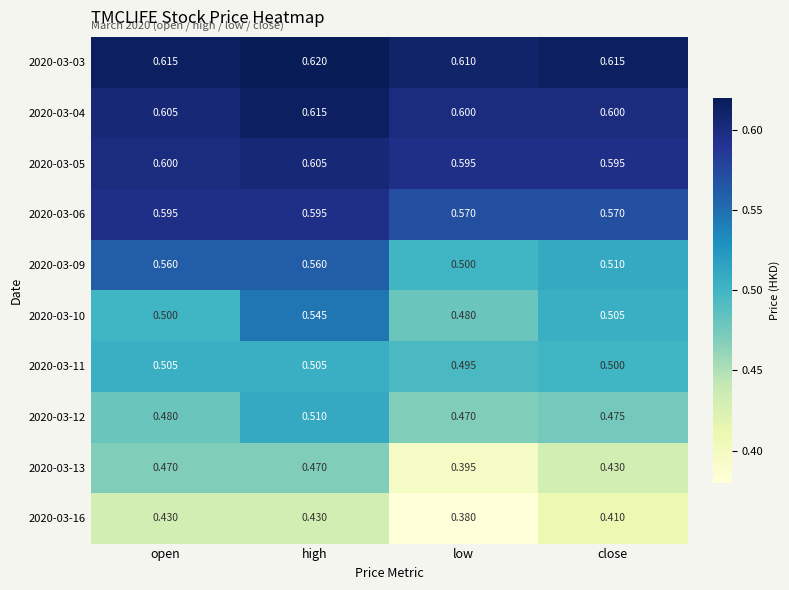

Which label corresponds to the smallest value in the chart?

low